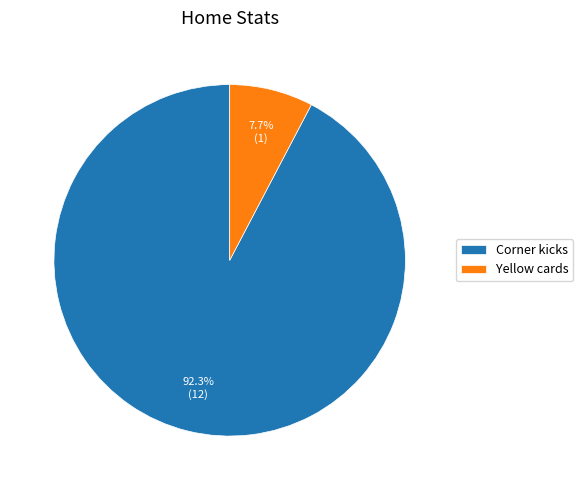

To the nearest percent, what is the combined percentage of Corner kicks and Yellow cards?

100%